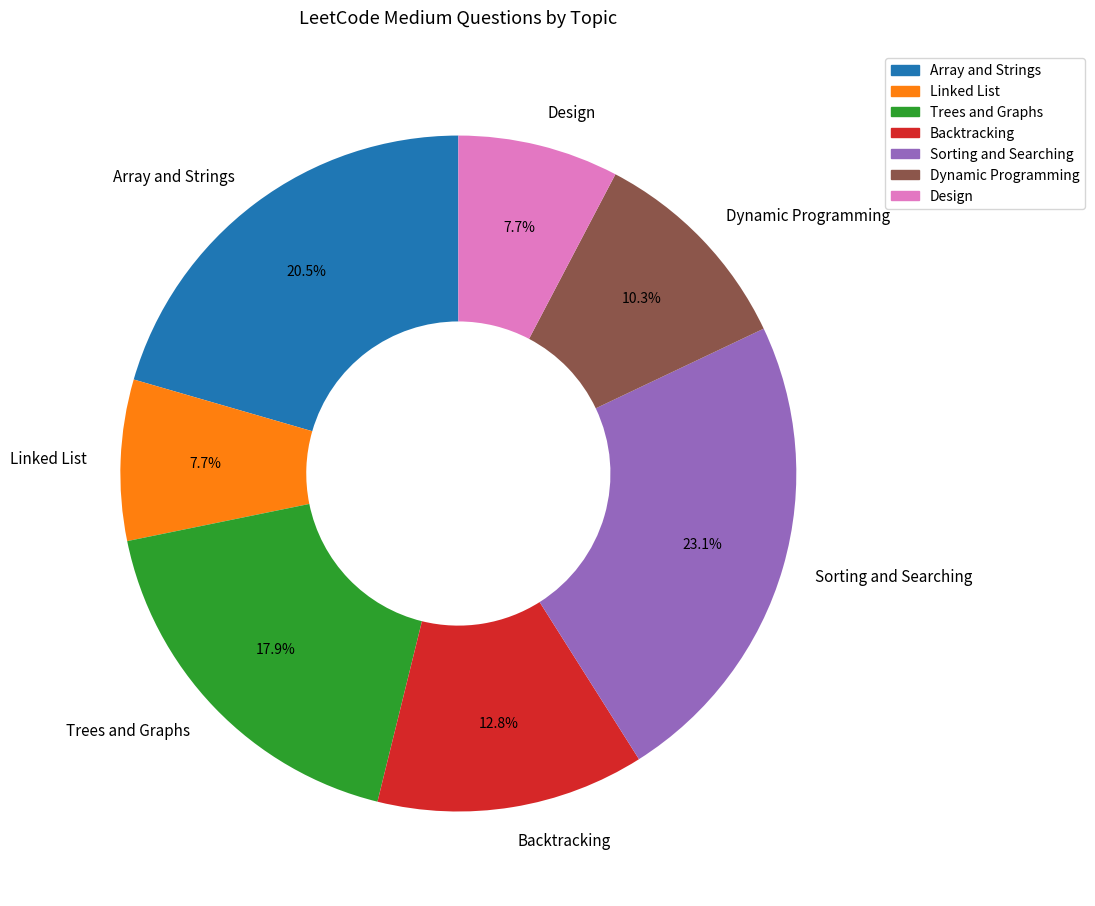

What is the ratio of the value at Dynamic Programming to the value at Trees and Graphs?

0.6